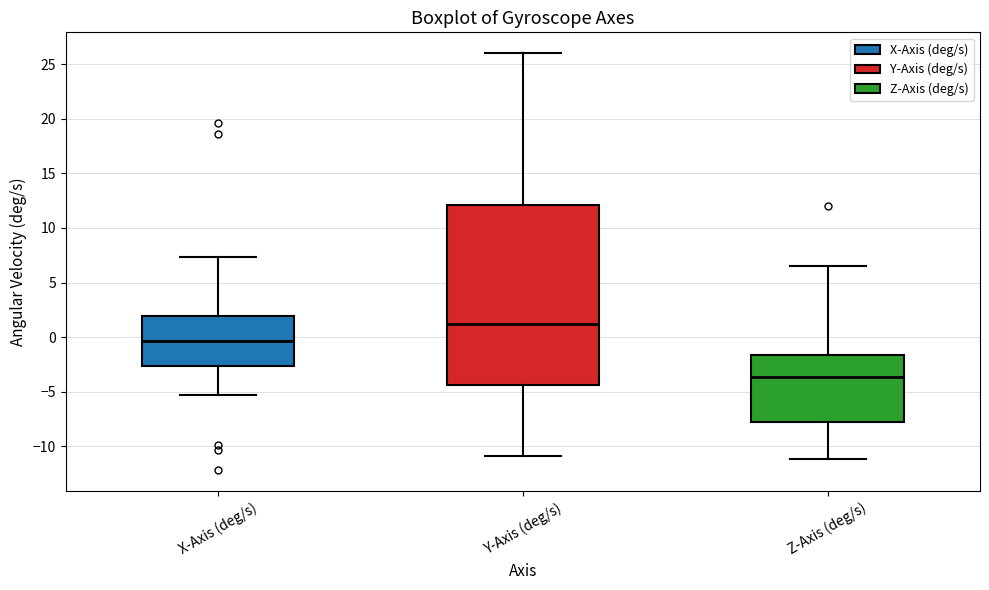

Where is the lower edge of the box for Z-Axis (deg/s) on the y-axis? The values are not printed on the chart, so give them approximately, as read against the axis.

-8.0